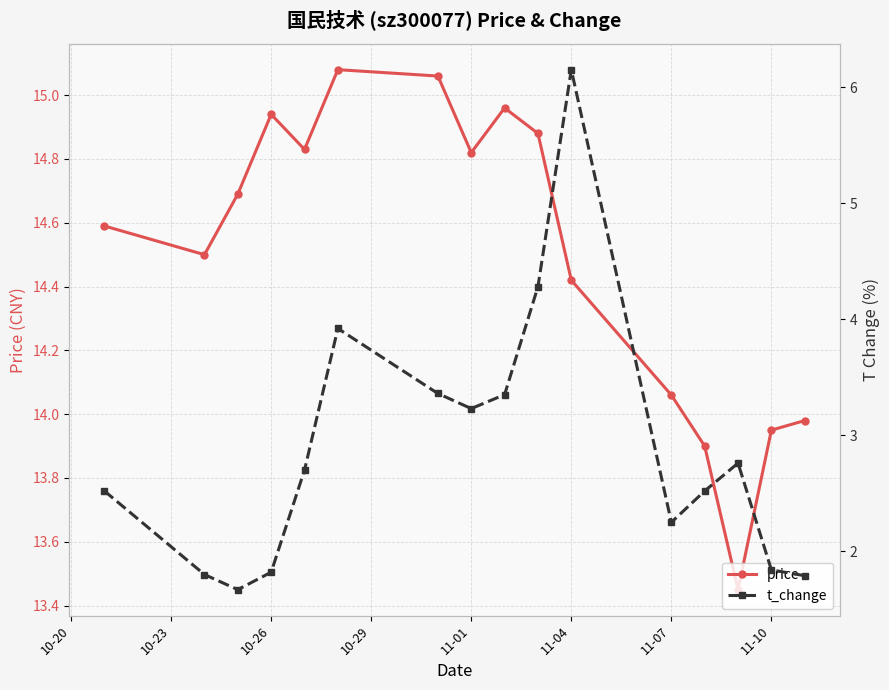

What are all the series names shown in the legend?

price, t_change